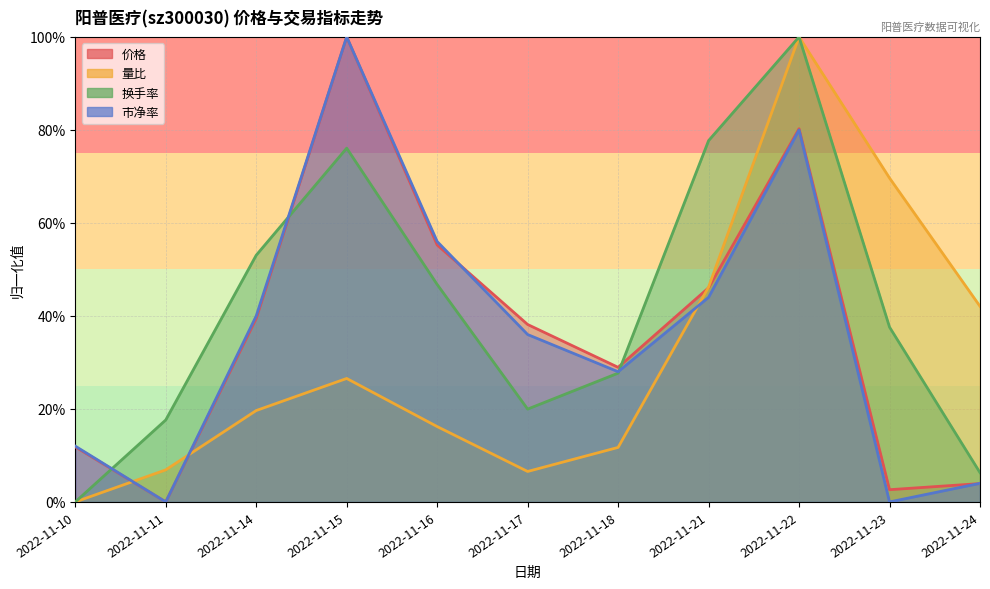

What is the total value across all series at 2022-11-16?

1.7